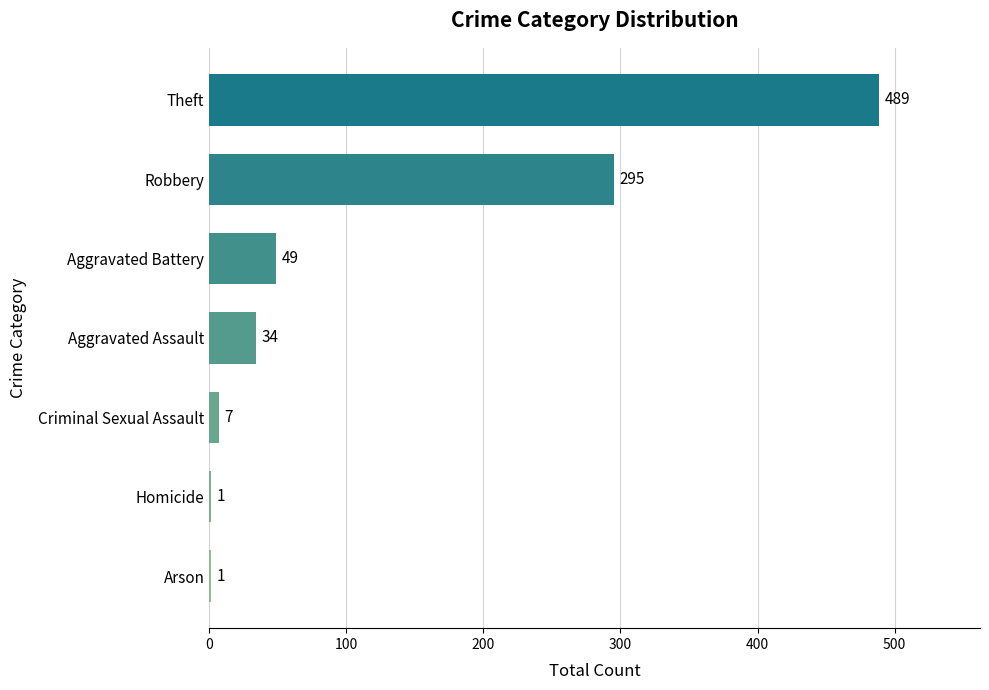

Which category has the highest value across all series?

Theft